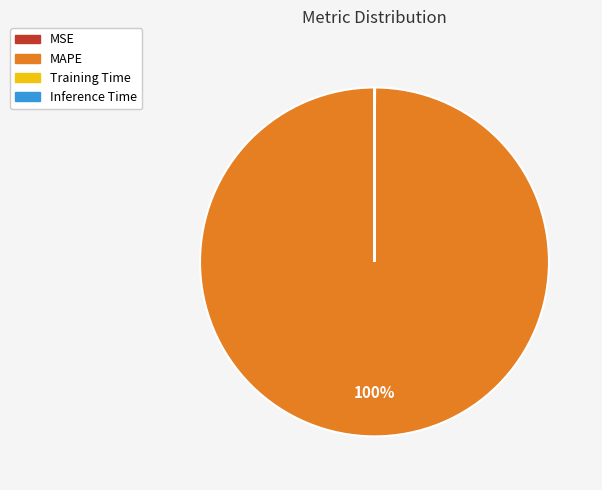

What is the largest slice in the pie chart?

MAPE